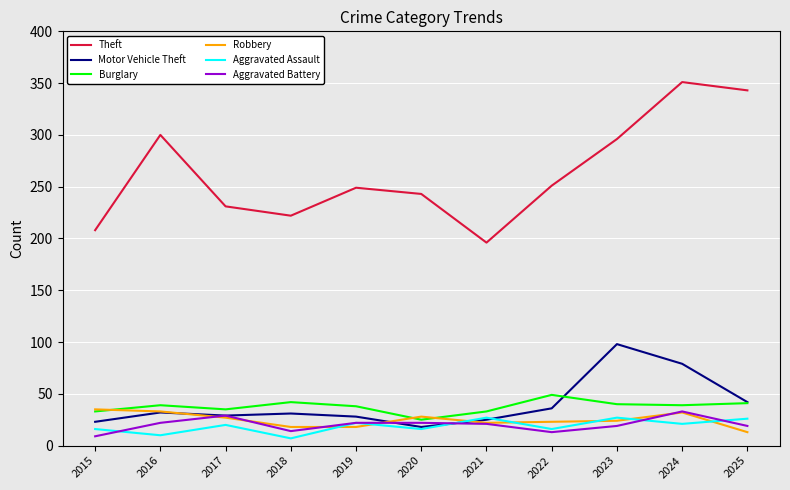

The value of Burglary at 2025 is 15. True or false?

False